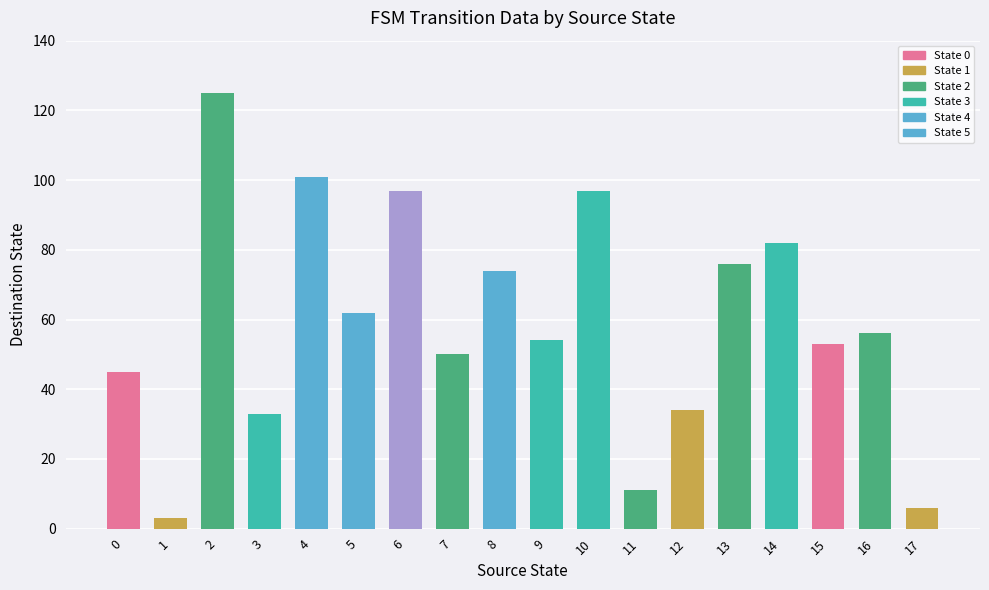

What is the difference between the maximum and minimum values?

122